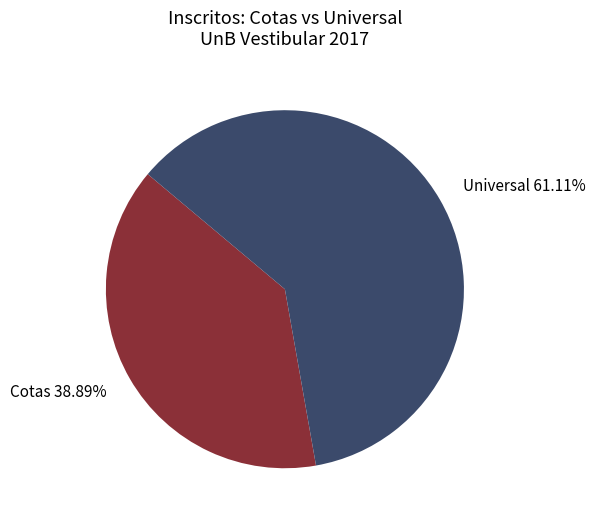

To the nearest percent, what is the difference between the largest and smallest slice percentages?

22%